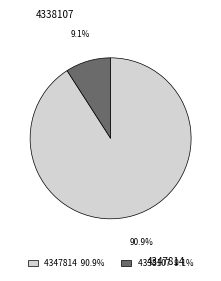

Combined, do 4347814 and 4338107 account for over 50%?

Yes